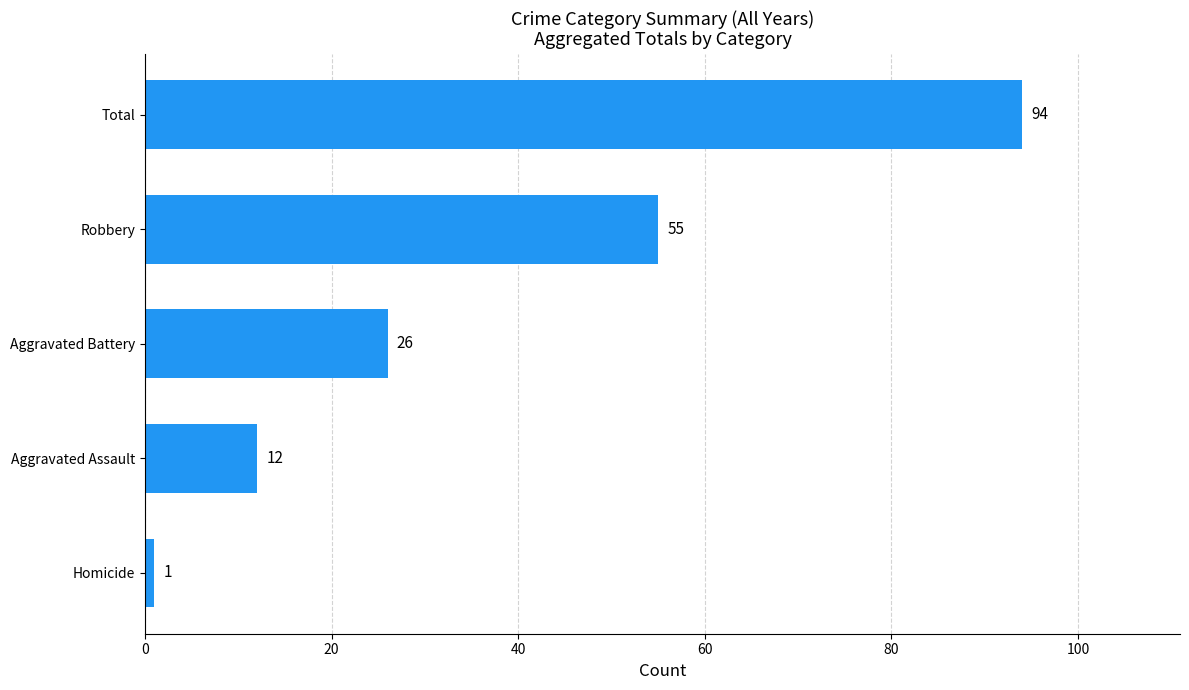

Is it true that the value at Aggravated Assault is 18?

False